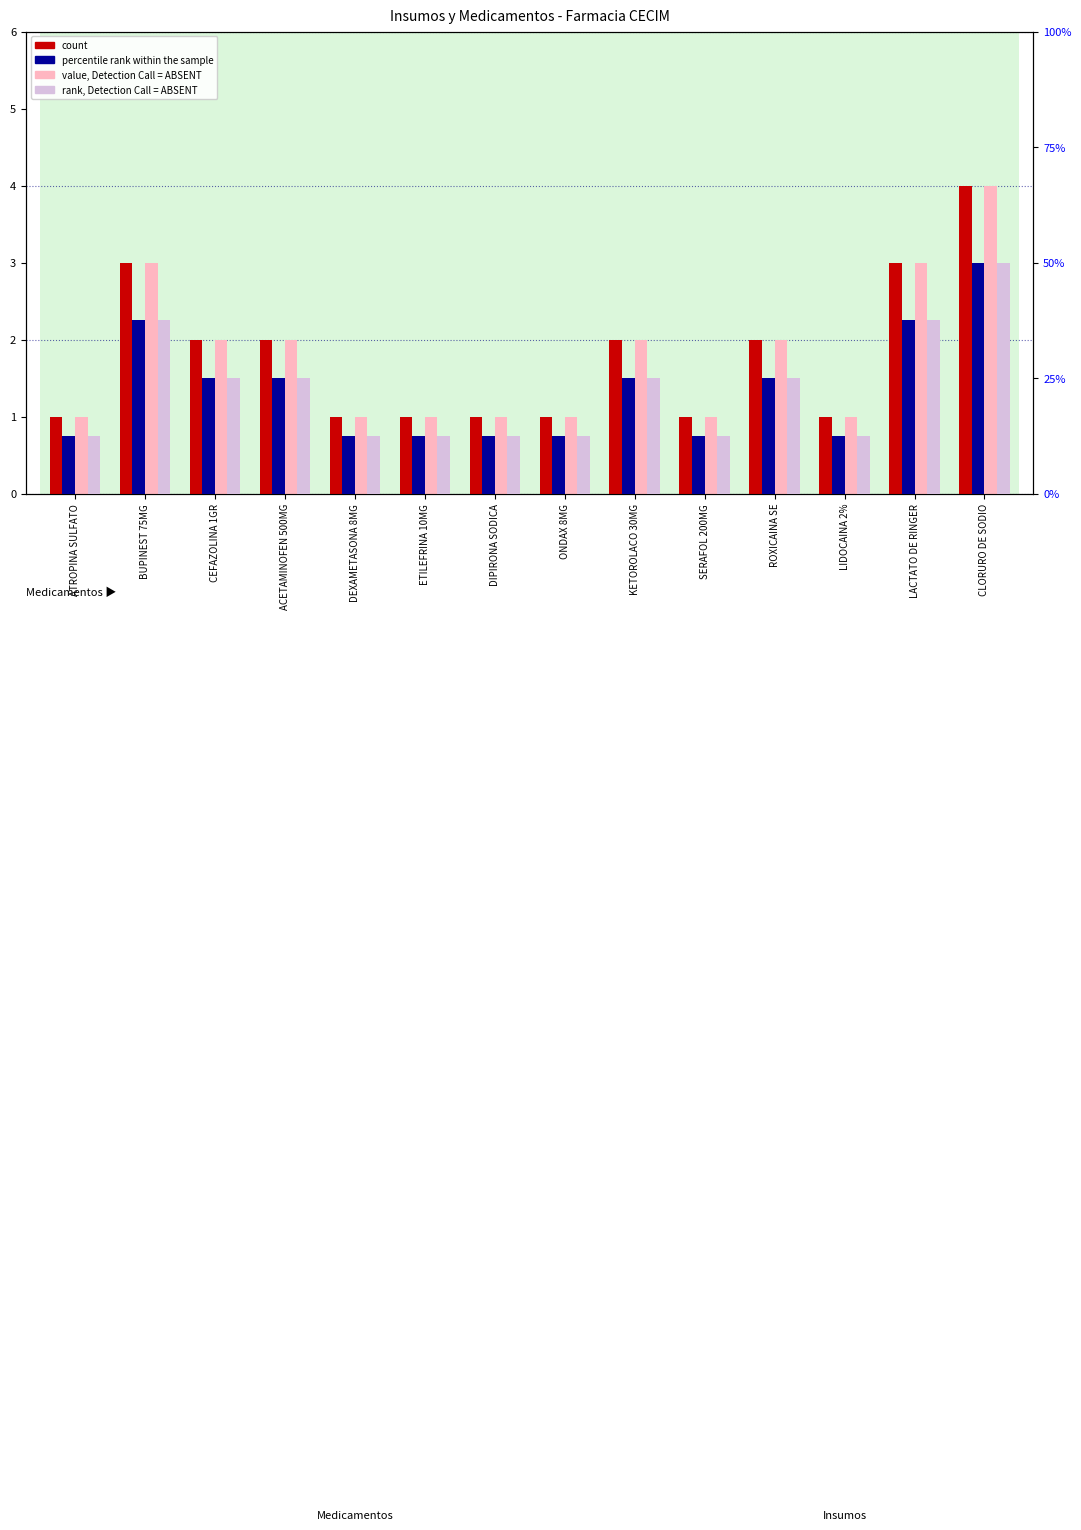

At which label does percentile rank within the sample first exceed 2?

BUPINEST 75MG